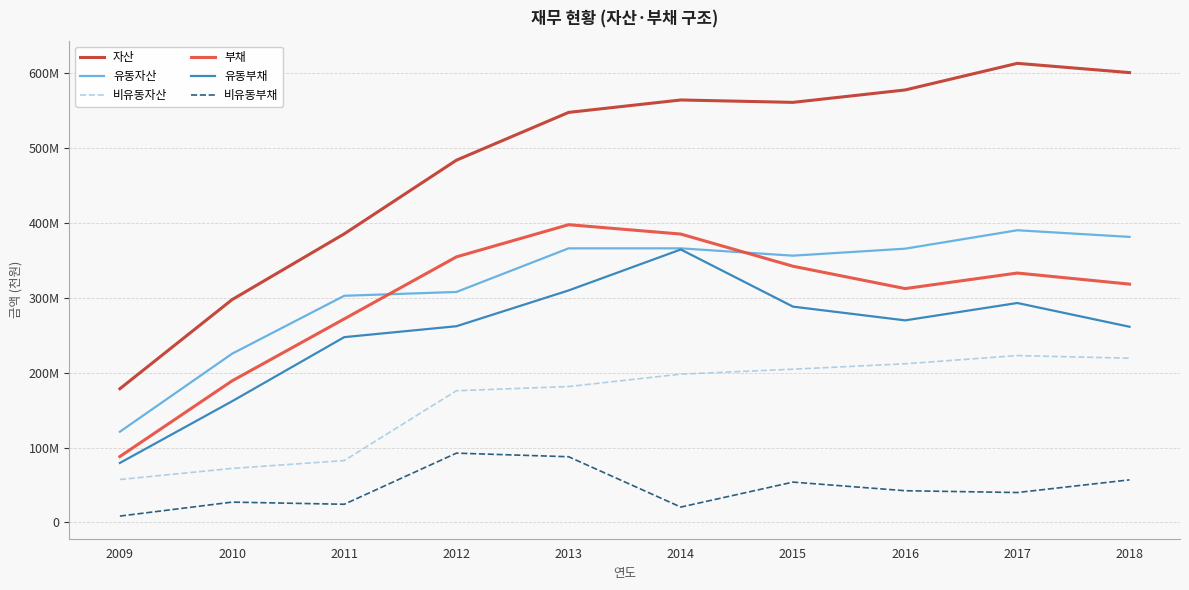

How many interior local valleys does the 유동자산 series have?

1